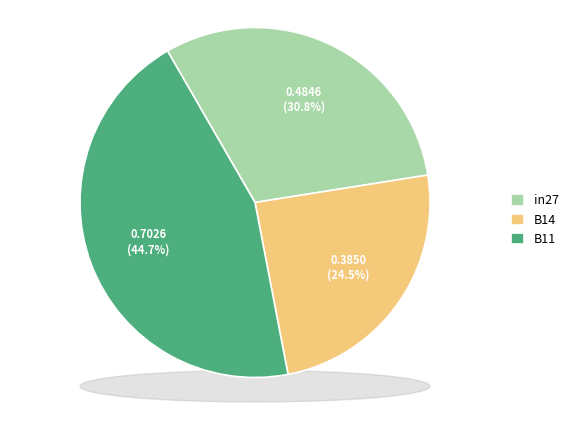

How many slices are in this pie chart?

3